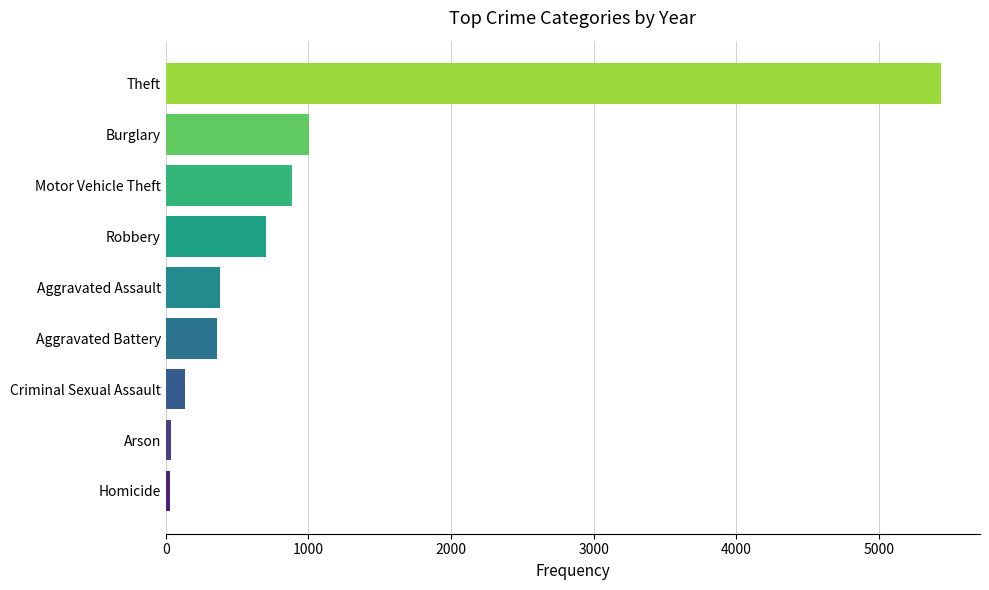

True or false: the data shows 887 at Motor Vehicle Theft.

True